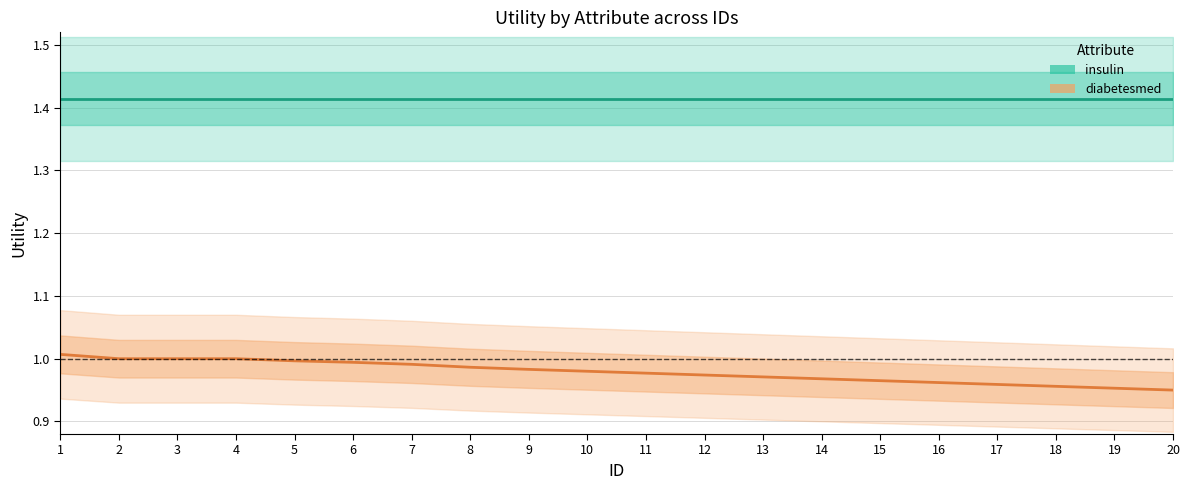

What is the approximate value of insulin at 13?

1.4